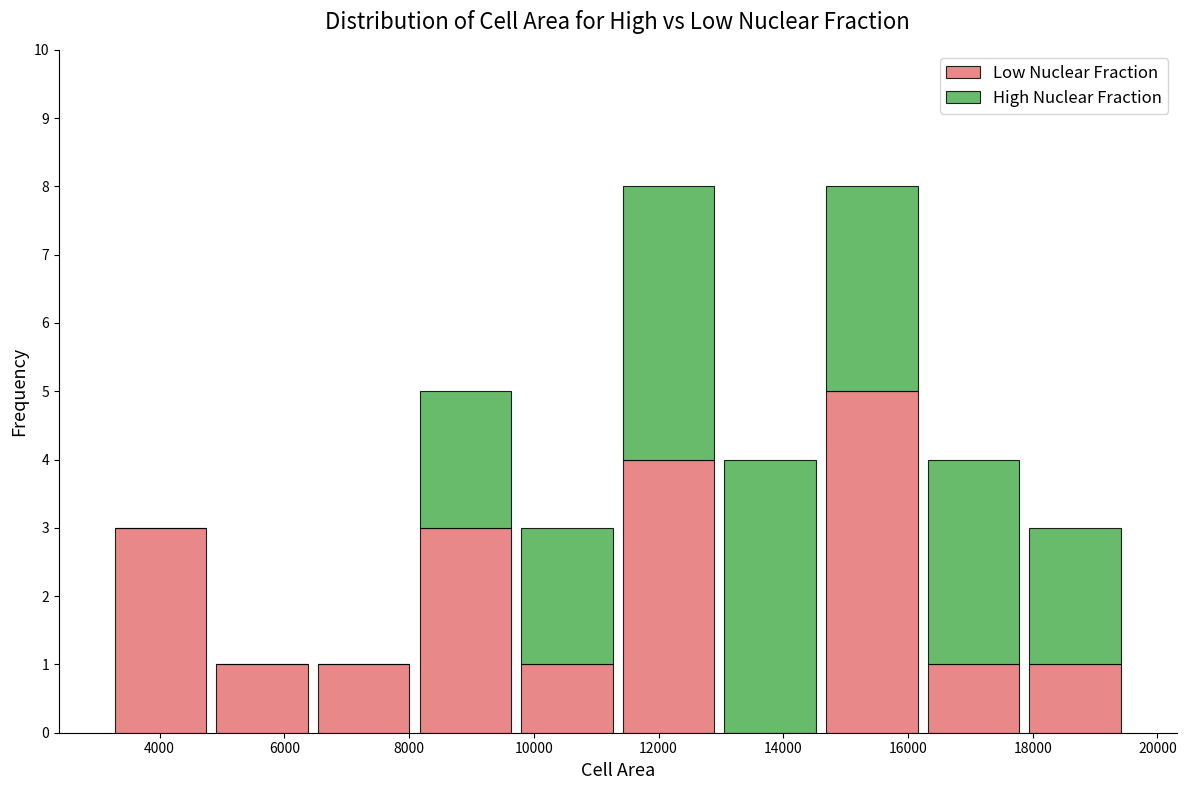

Reading left to right, transcribe this chart: for each stacked bar, give the range it covers on the x-axis and its total height. Neither the bar edges nor the heights are printed on the chart, so give them approximately, as read against the axes.

3200 to 4800: 3
4800 to 6400: 1
6400 to 8000: 1
8000 to 9800: 5
9800 to 11400: 3
11400 to 13000: 8
13000 to 14600: 4
14600 to 16200: 8
16200 to 17800: 4
17800 to 19400: 3